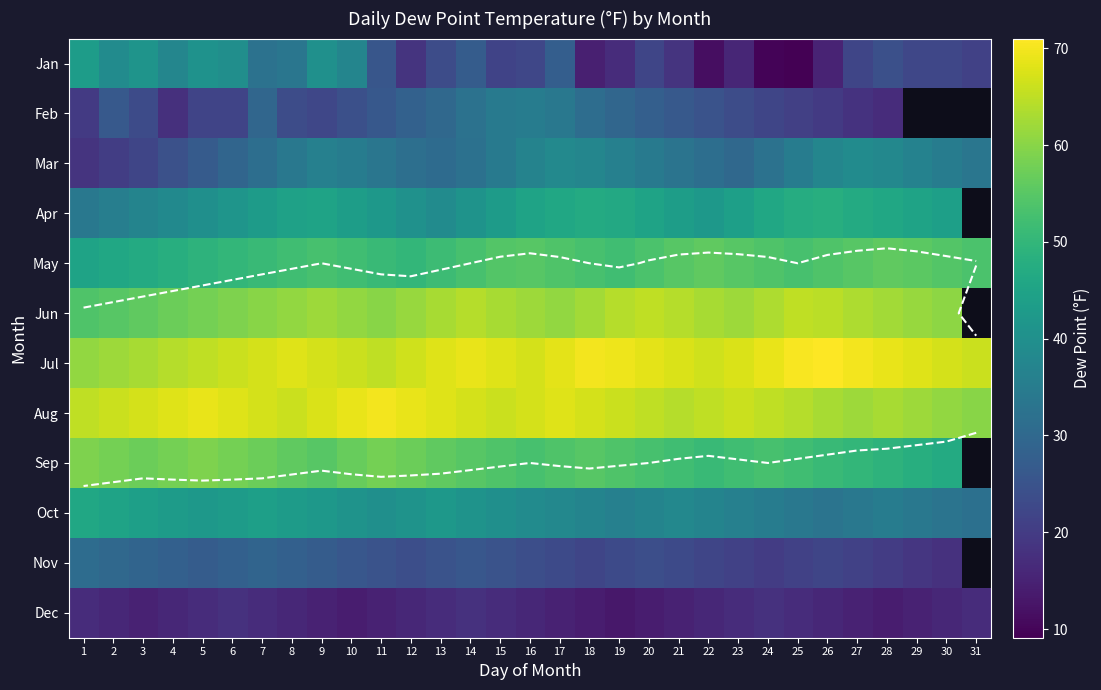

Which category has the lowest value in the Jan series?

25